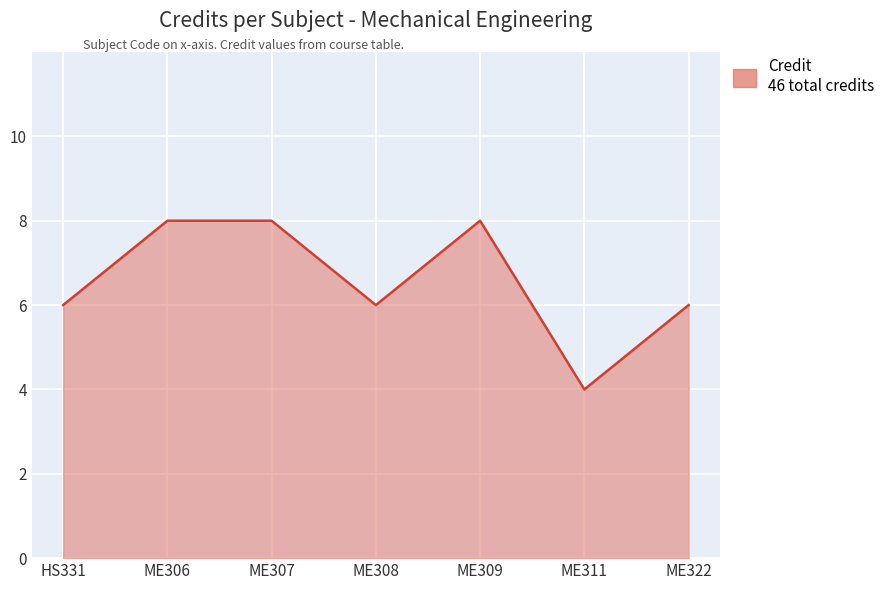

What is the difference between the second highest and minimum values?

4